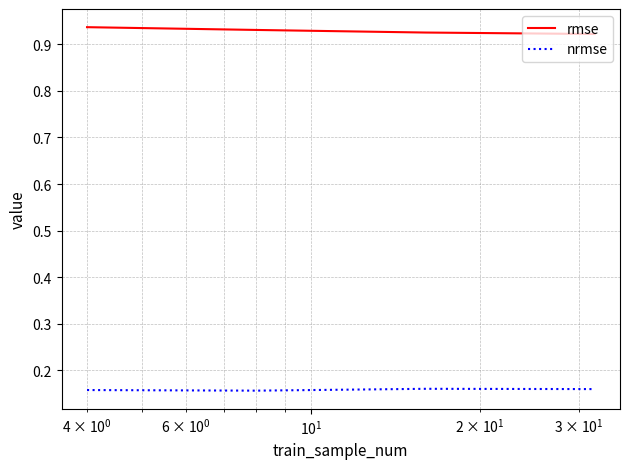

How many rmse values are between 0 and 1?

4